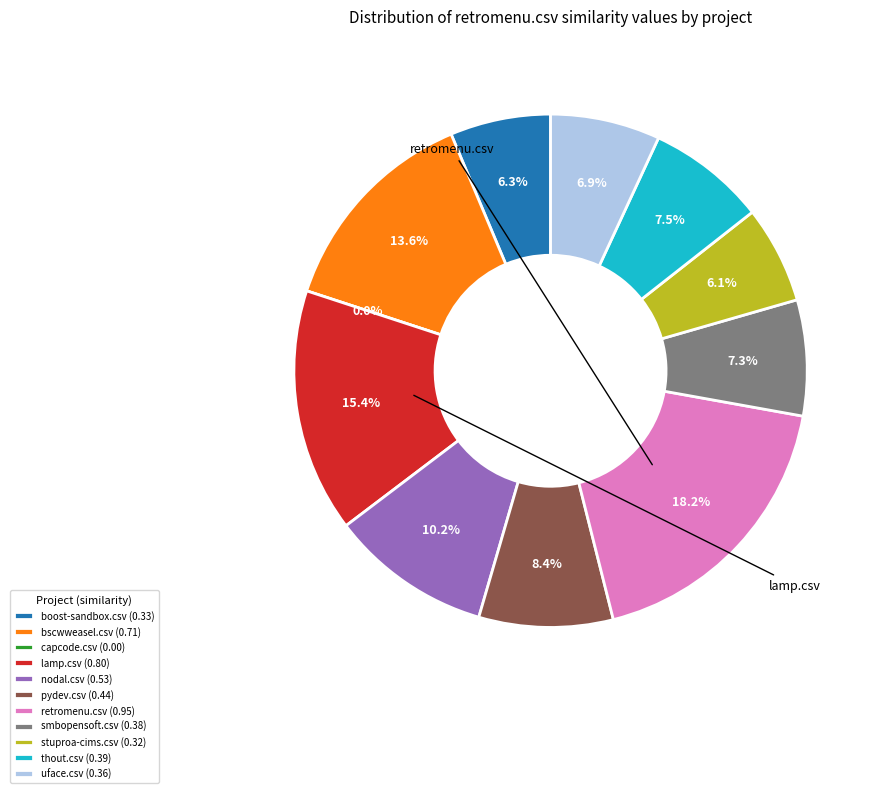

Is it true that smbopensoft.csv is 17% of the pie?

False